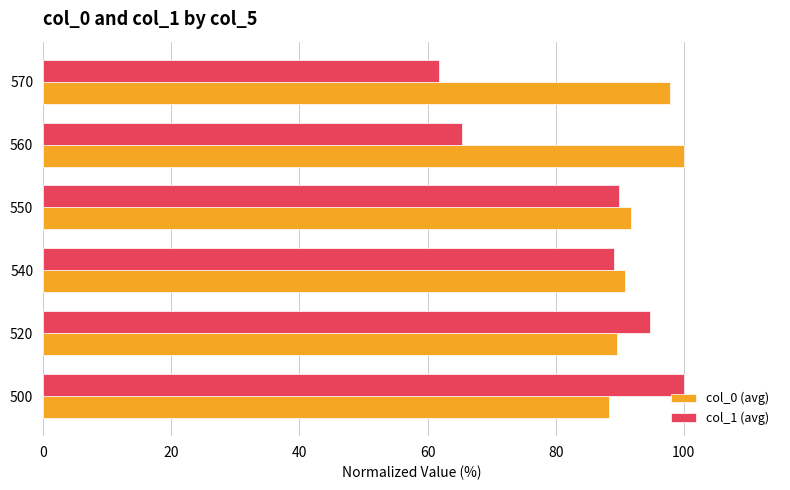

At how many categories does at least one series exceed 97?

3